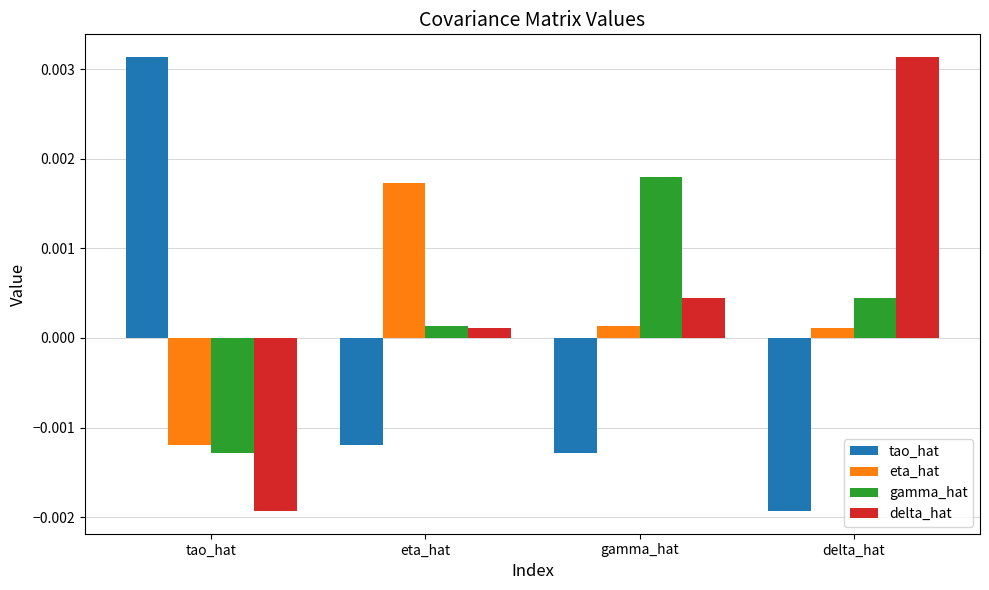

Where does the tao_hat series first go above 0?

tao_hat